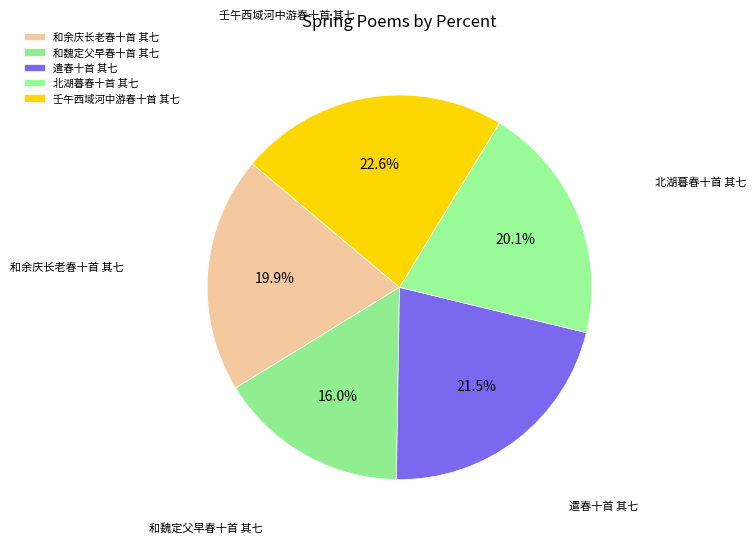

Combined, do 遣春十首 其七 and 壬午西域河中游春十首 其七 account for over 50%?

No